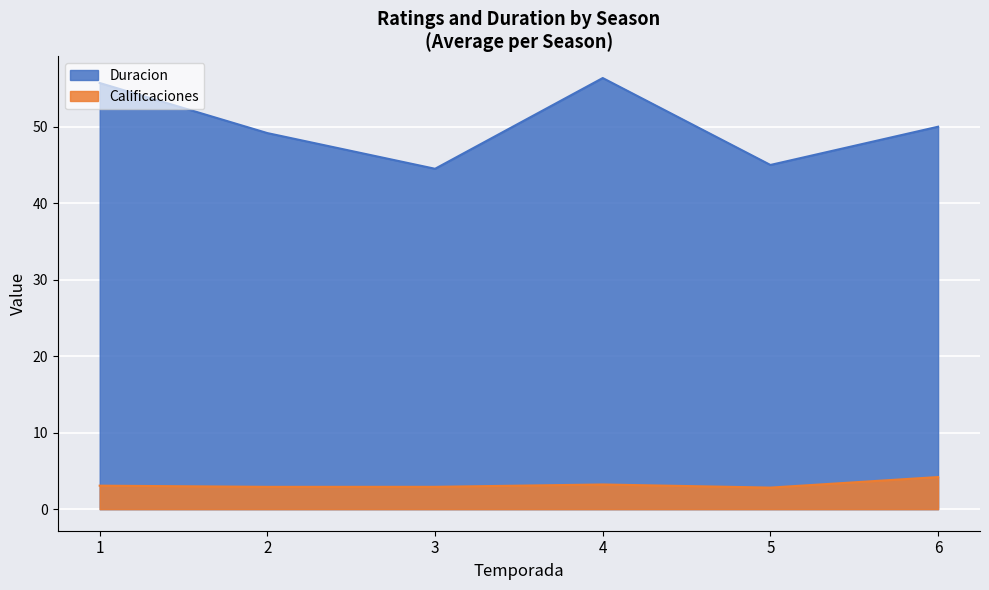

The Calificaciones series shows 1.8 at 5. True or false?

False